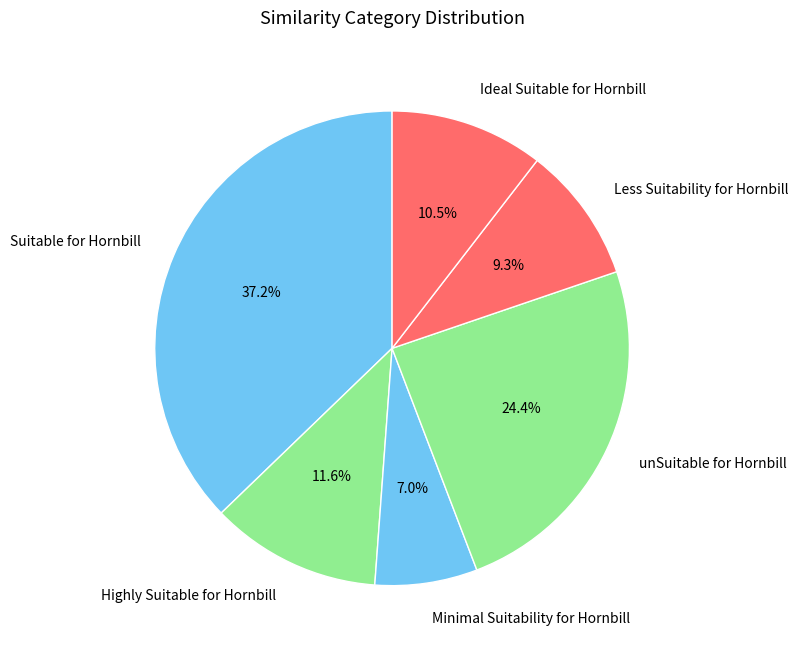

Rank the categories by value from lowest to highest.

Minimal Suitability for Hornbill, Less Suitability for Hornbill, Ideal Suitable for Hornbill, Highly Suitable for Hornbill, unSuitable for Hornbill, Suitable for Hornbill